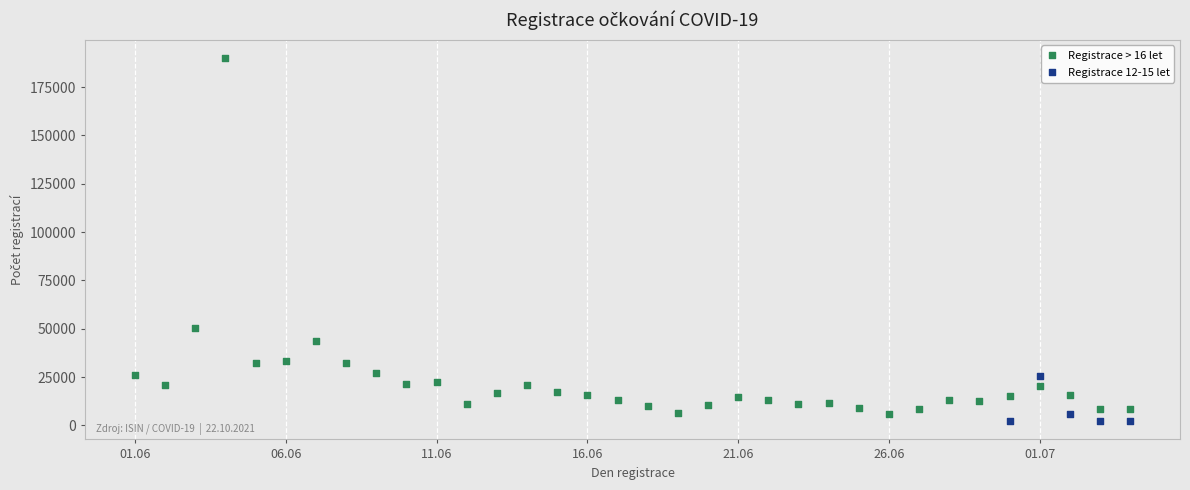

Which series has the largest Y range (max minus min)?

Registrace > 16 let